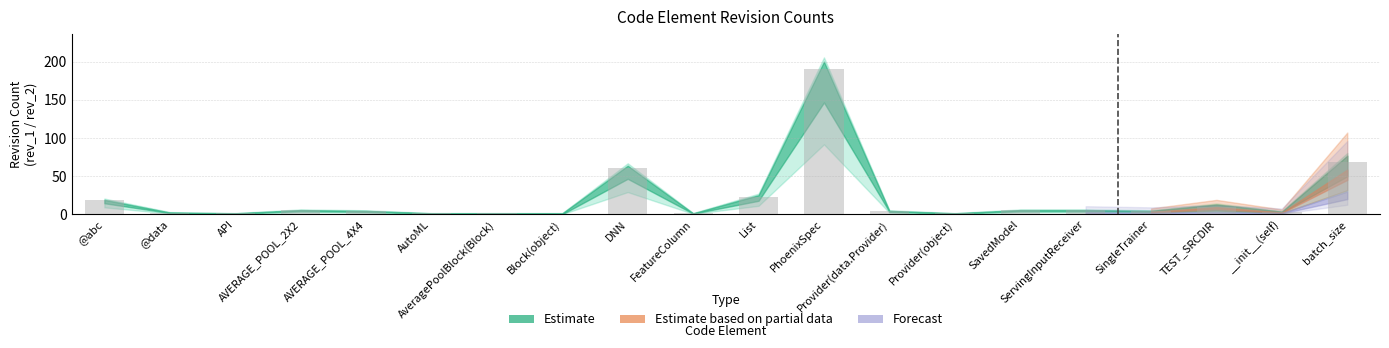

What is the maximum value shown in the chart?

190.0